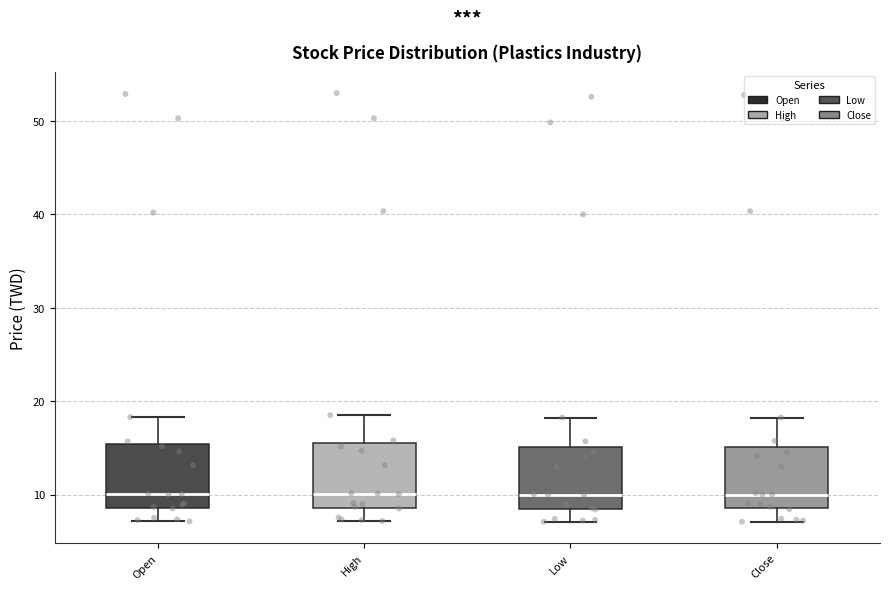

Where is the upper edge of the box for Low on the y-axis? The values are not printed on the chart, so give them approximately, as read against the axis.

15